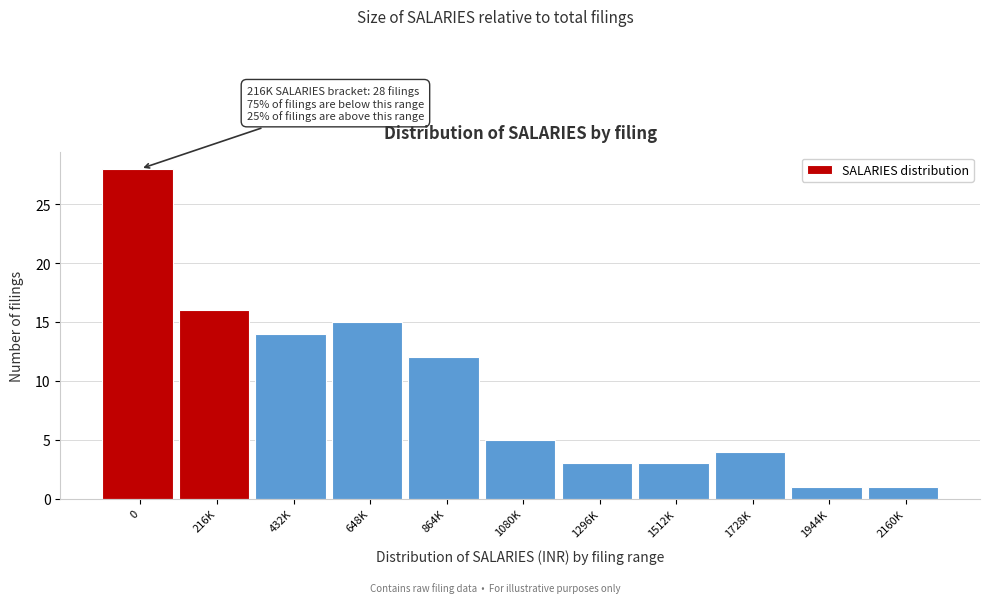

Reading left to right, transcribe all the data shown in this chart.

28	16	14	15	12	5	3	3	4	1	1